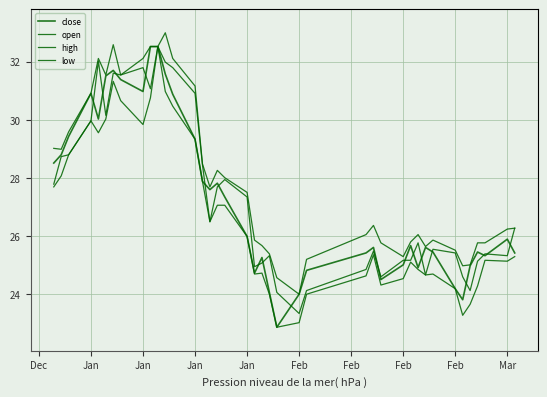

What is the maximum value for low?

32.5